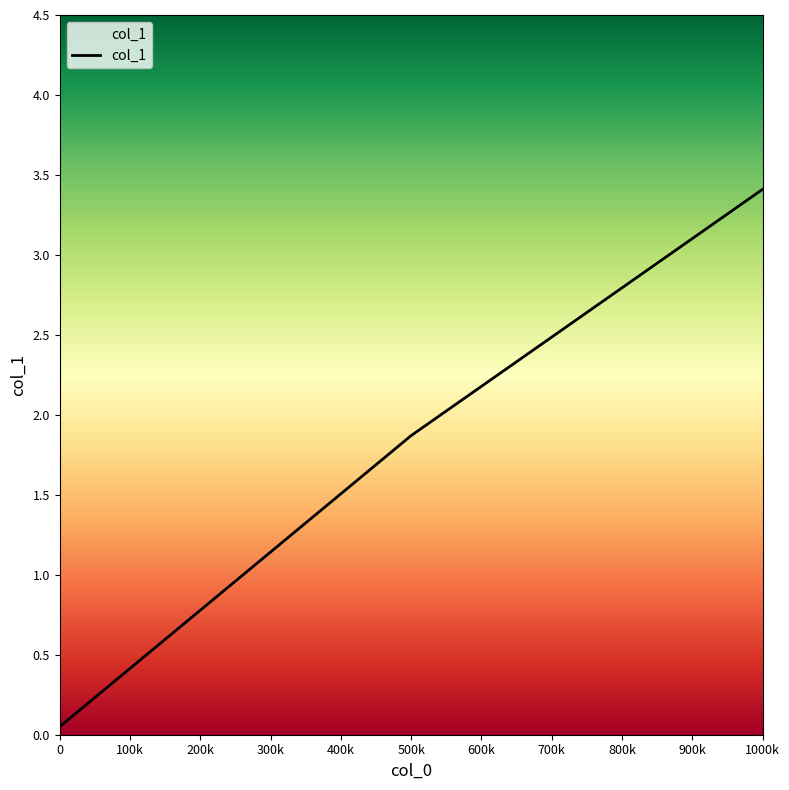

How many values exceed 1?

2